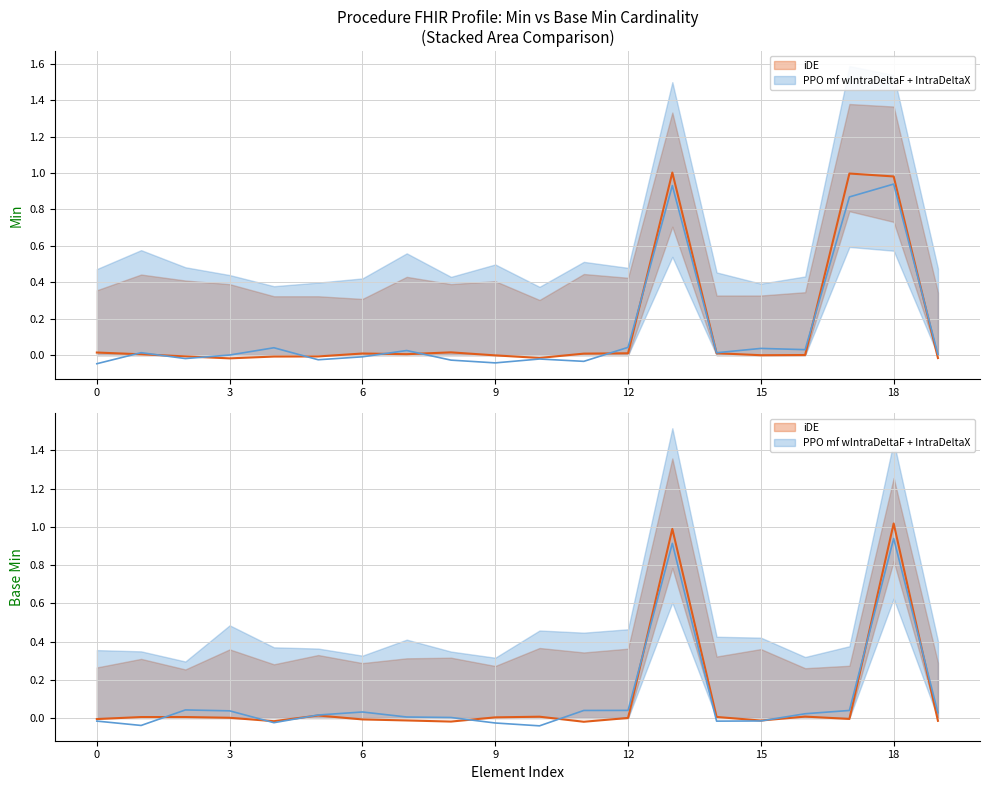

In Base Min, how many points are lower than both neighbors (excluding endpoints)?

5